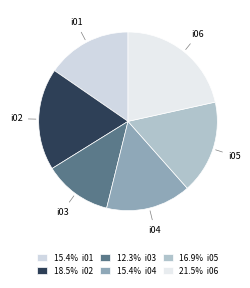

Is the sum of i06 and i01 greater than half?

No